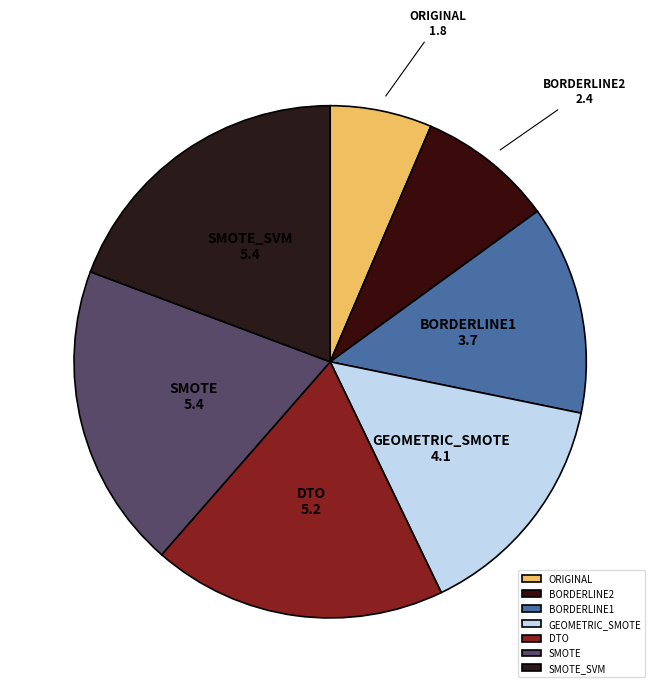

True or false: BORDERLINE1 accounts for 21% of the total.

False